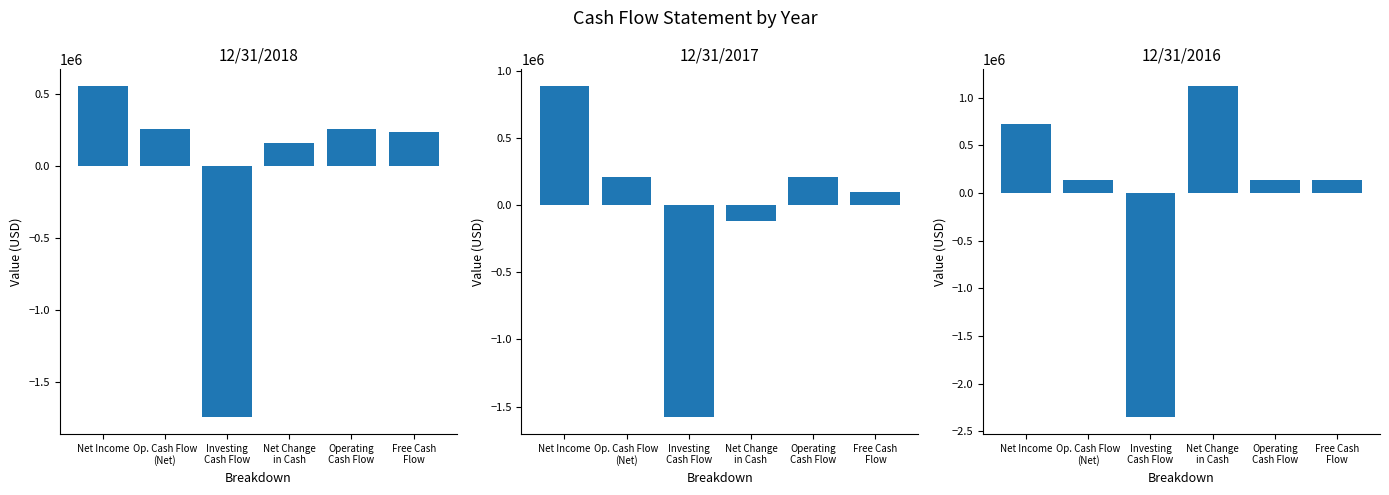

Which series has the largest total across all categories?

12/31/2016